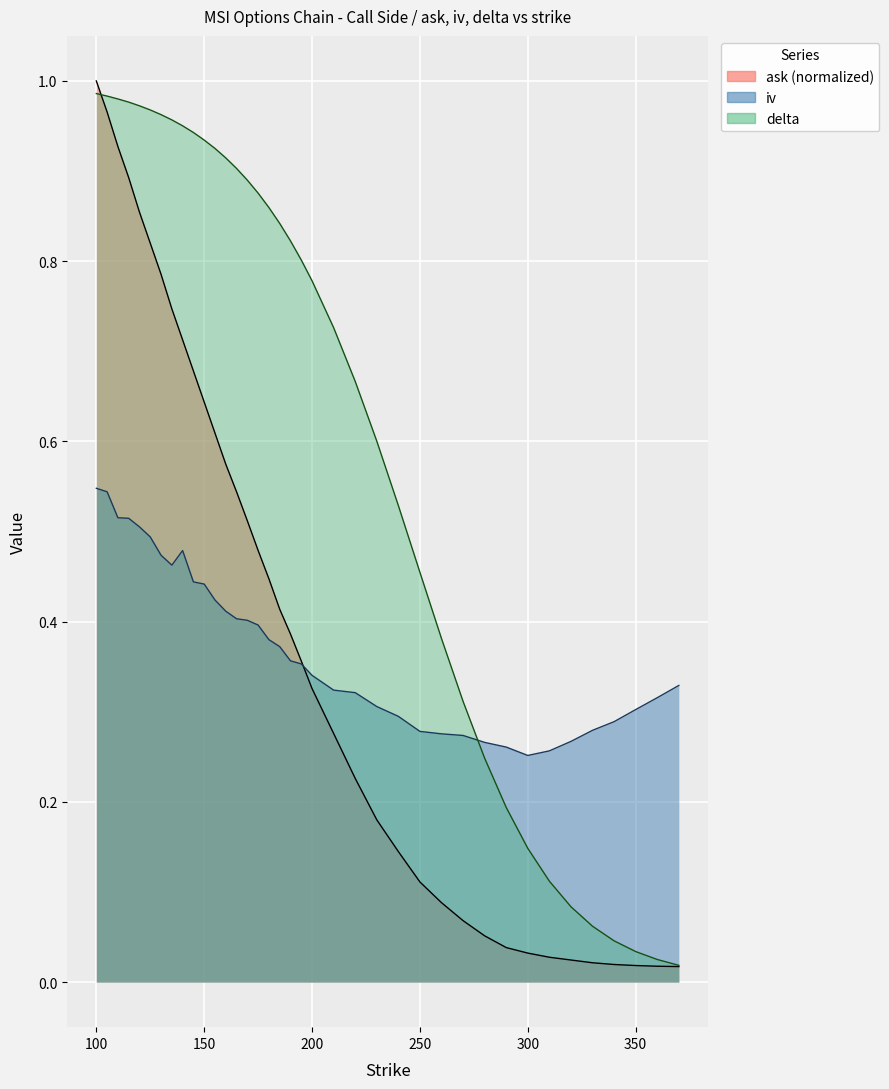

Which series has the largest total across all categories?

delta